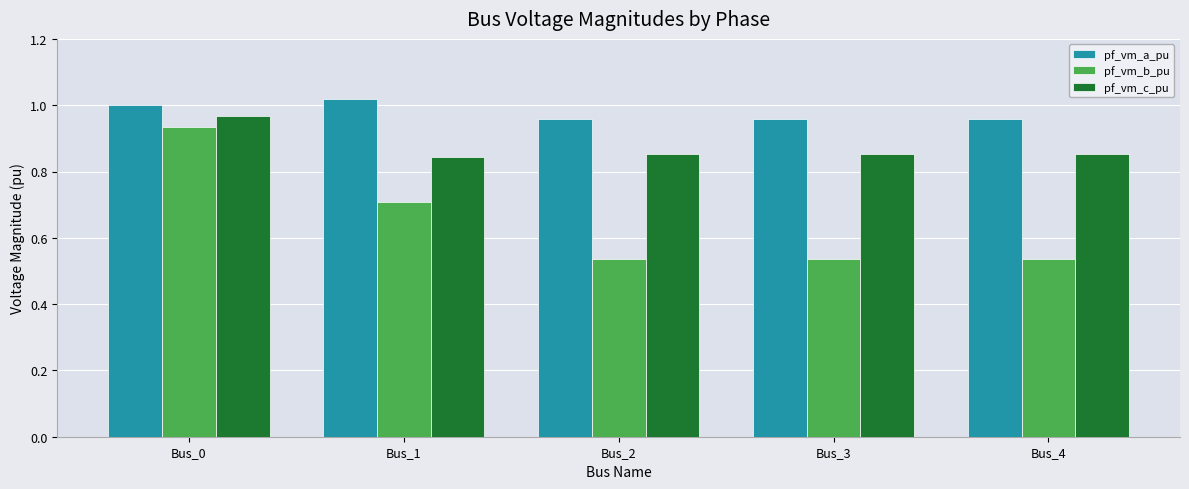

What is the sum of all pf_vm_b_pu values?

3.3